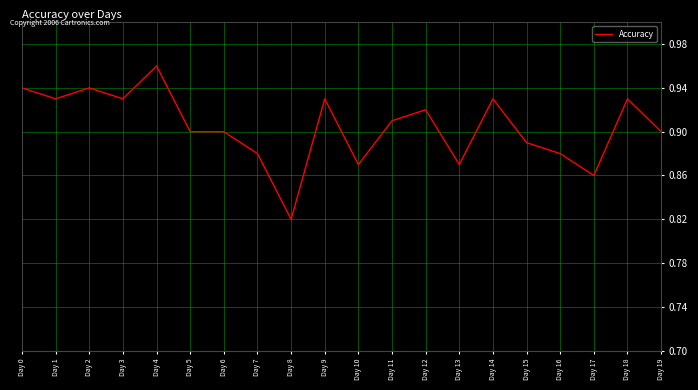

Which has a higher value, Day 11 or Day 4?

Day 4